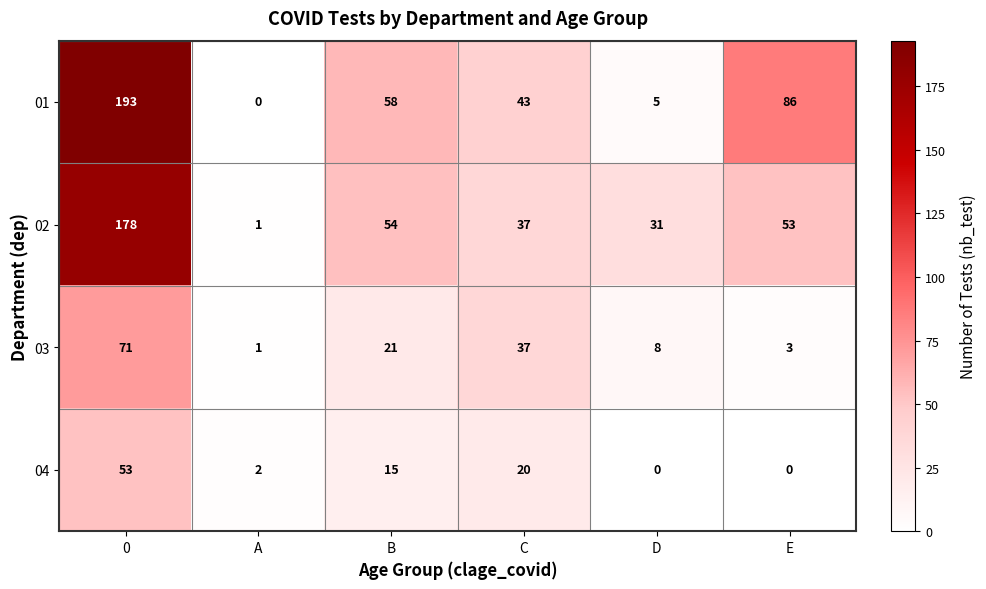

At how many categories does at least one series exceed 19?

5